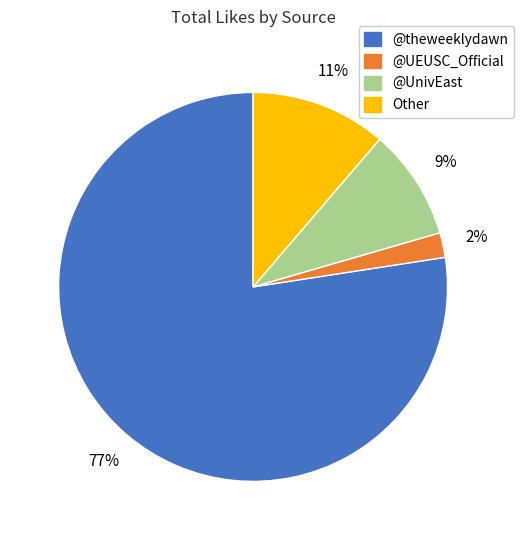

Which slice is the largest?

@theweeklydawn